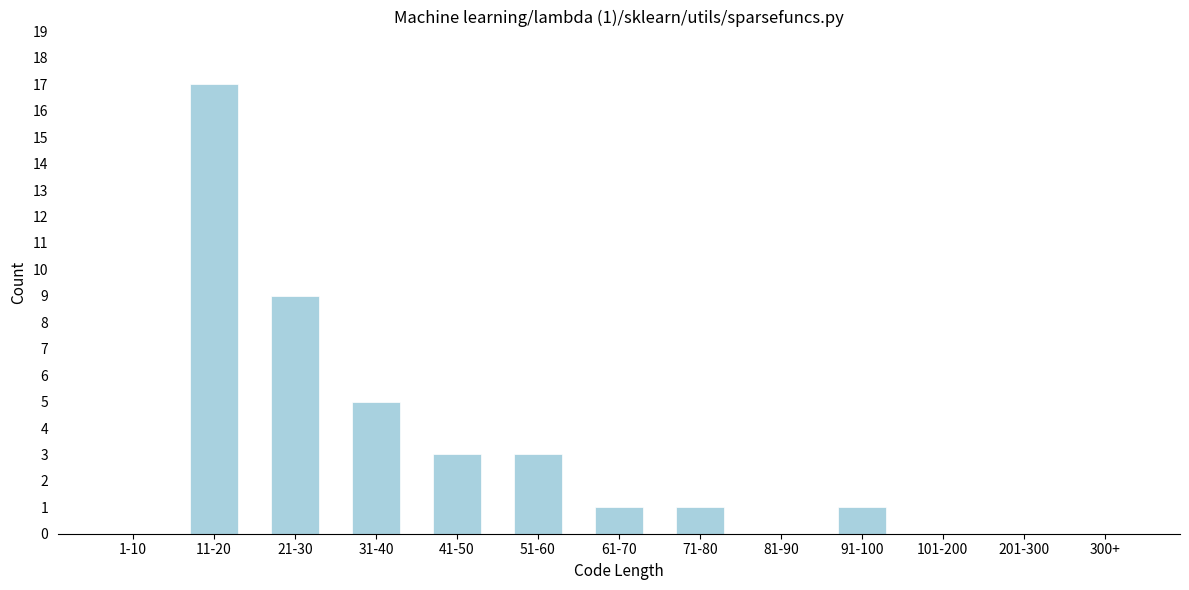

Reading left to right, extract all data points from this chart.

1-10=0	11-20=17	21-30=9	31-40=5	41-50=3	51-60=3	61-70=1	71-80=1	81-90=0	91-100=1	101-200=0	201-300=0	300+=0